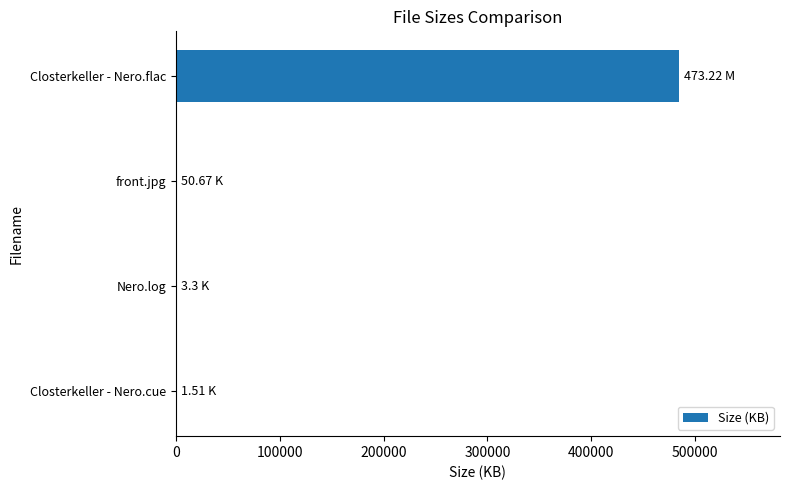

Which label corresponds to the largest value in the chart?

Closterkeller - Nero.flac